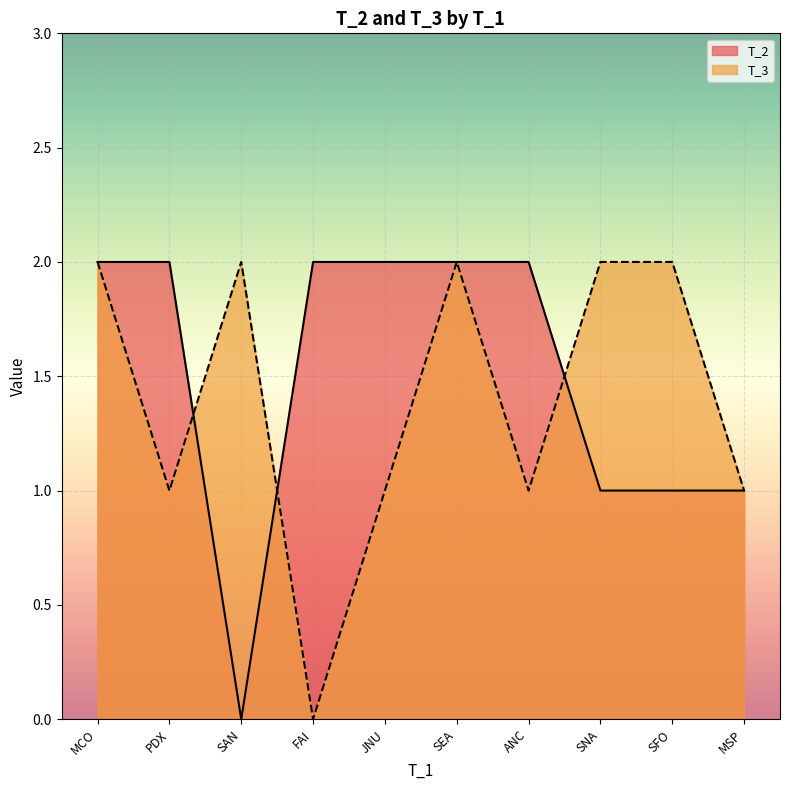

The T_2 series shows 1 at MCO. True or false?

False